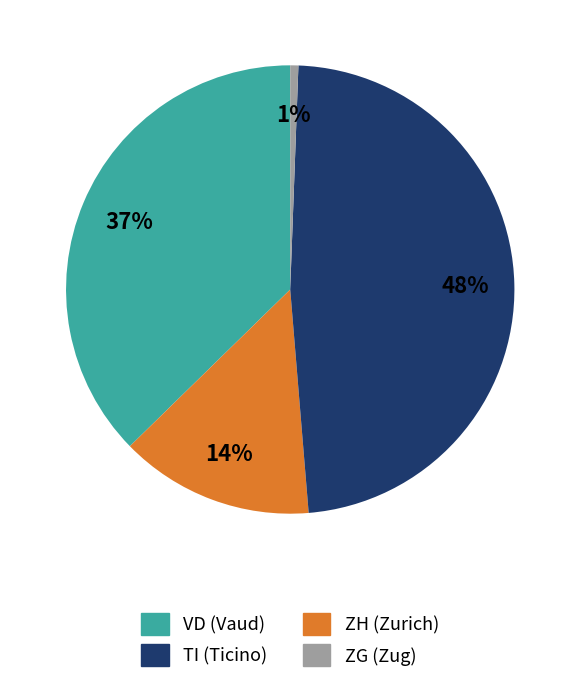

Does any single category account for the majority?

No